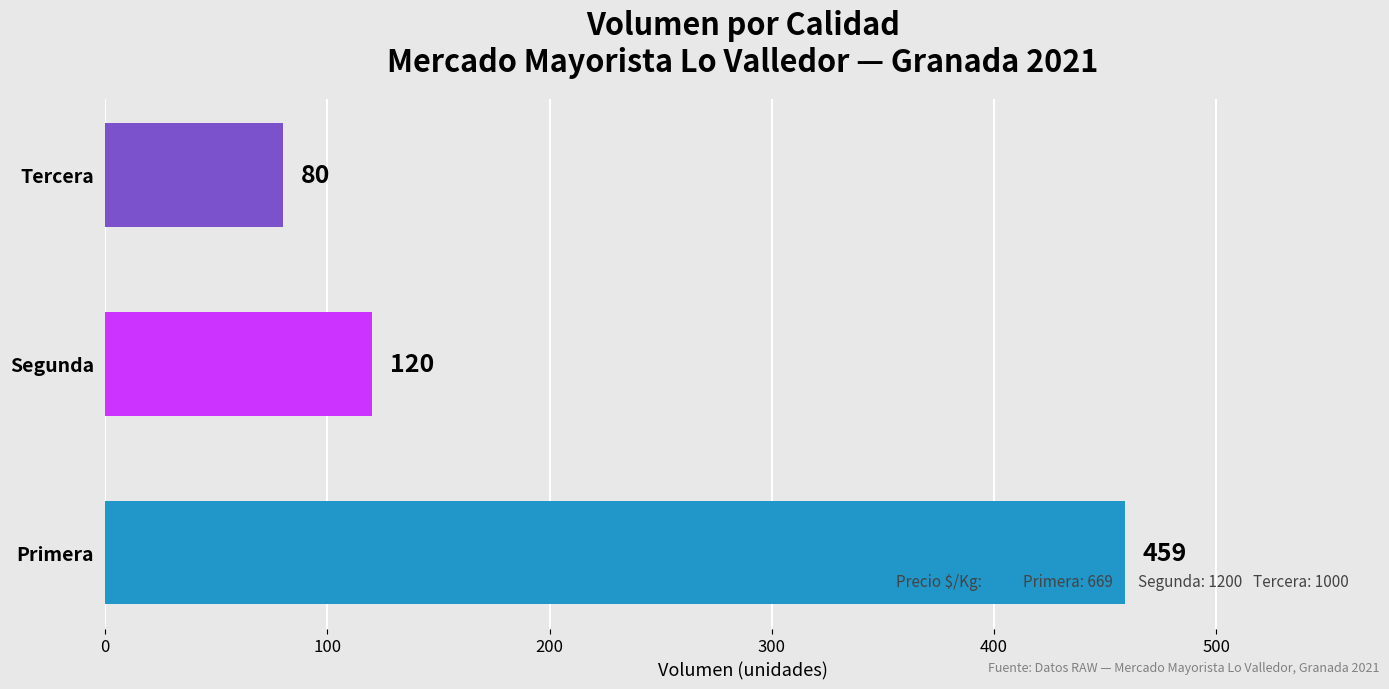

True or false: the data shows 52 at Segunda.

False